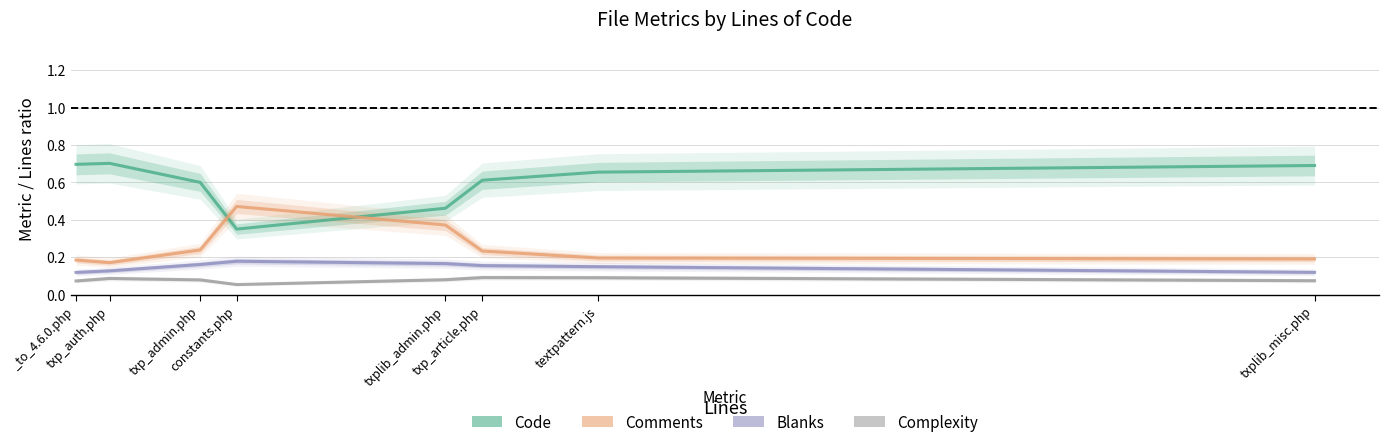

List the labels in order of Code value, smallest first.

constants.php, txplib_admin.php, txp_admin.php, txp_article.php, textpattern.js, txplib_misc.php, _to_4.6.0.php, txp_auth.php